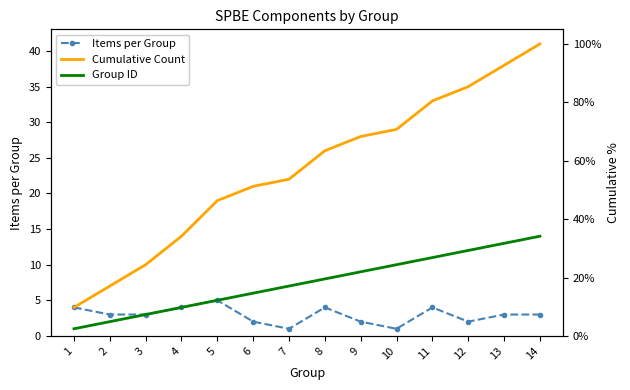

The value of Group ID at 11 is 4. True or false?

False